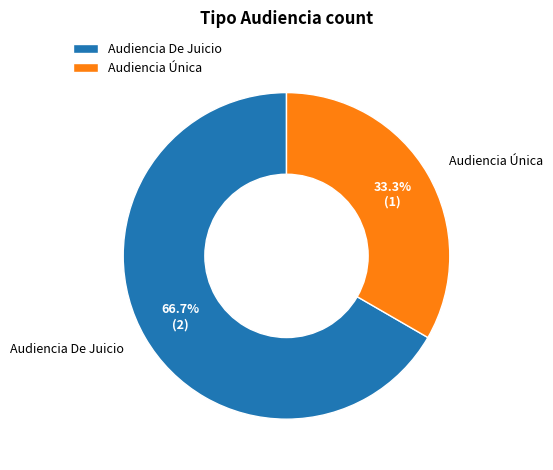

Is the sum of Audiencia Única and Audiencia De Juicio greater than half?

Yes